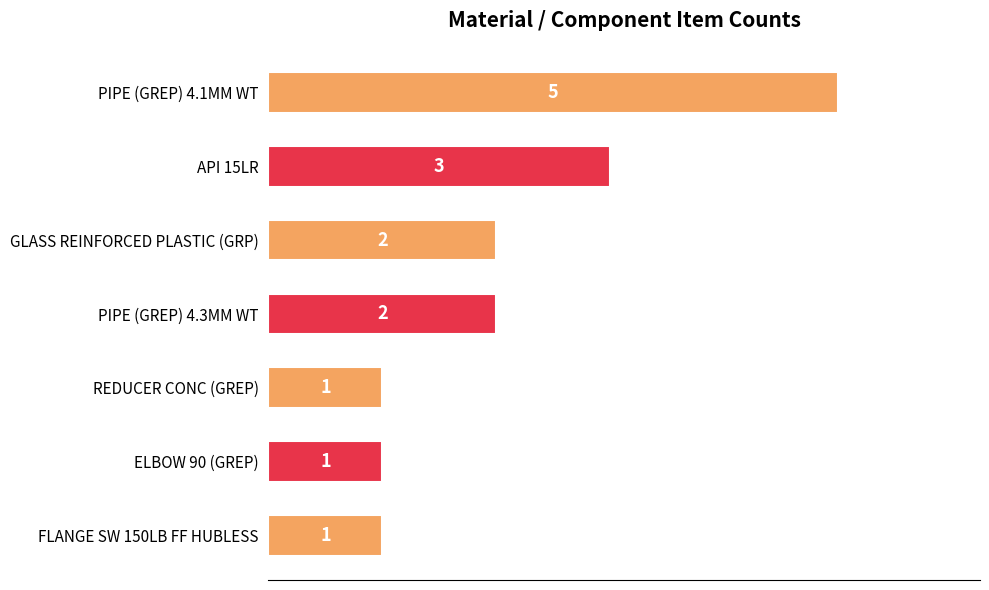

What is the label of the 4th bar from the top?

PIPE (GREP) 4.3MM WT